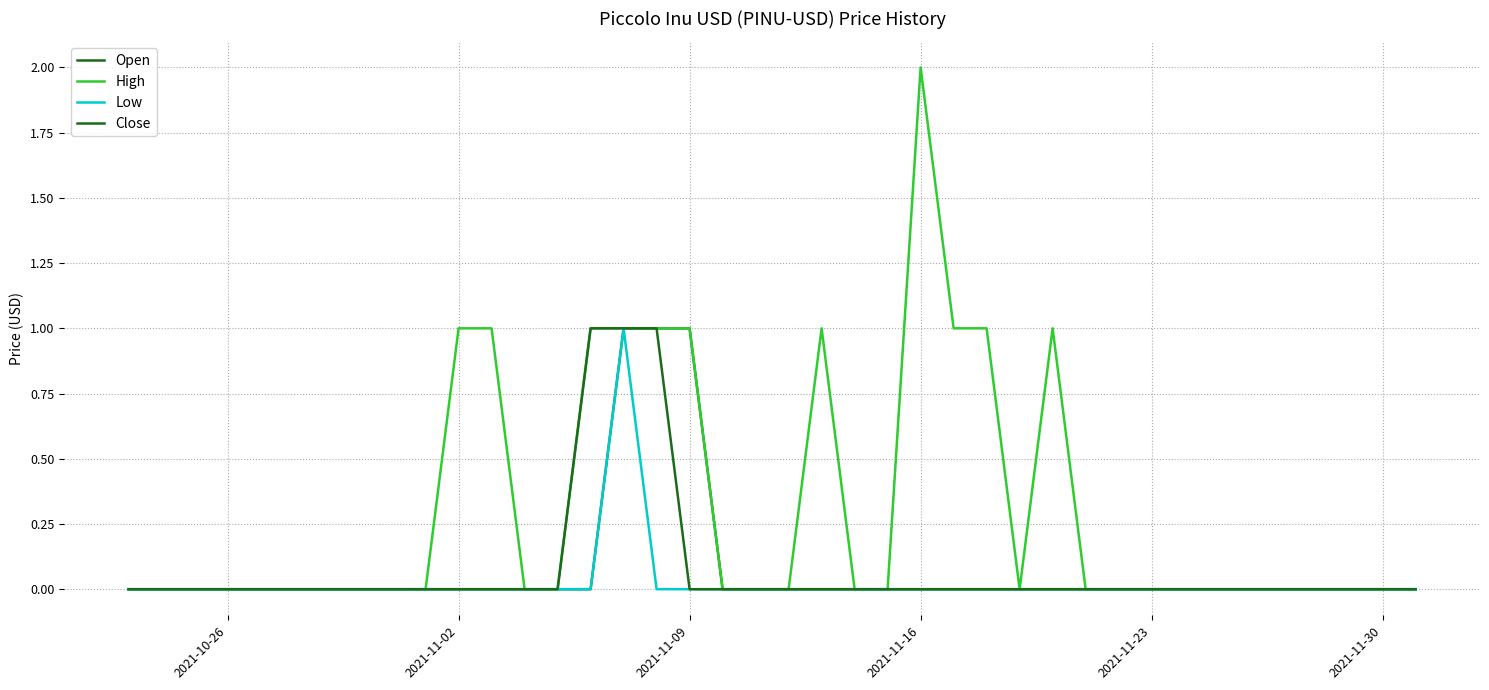

Where is Open nearest to the value 0?

2021-10-26